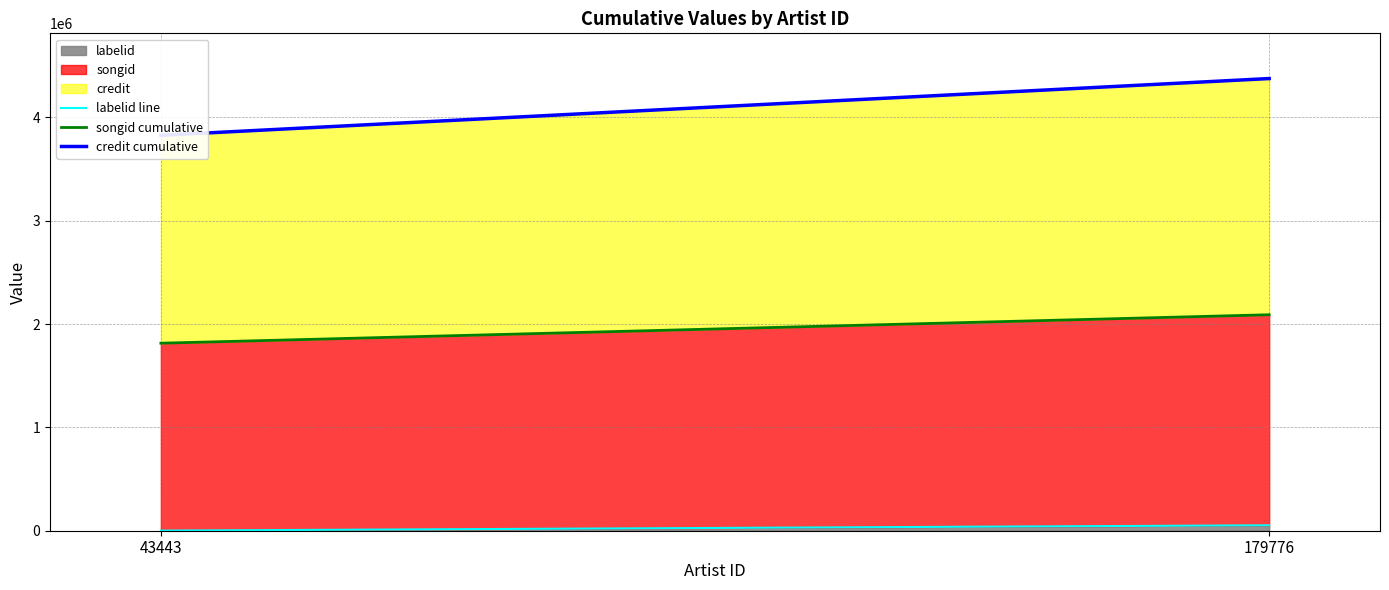

Reading left to right, transcribe all the data shown in this chart.

labelid line: 952	52592
songid cumulative: 1814637	2089912
credit cumulative: 3826288	4375601